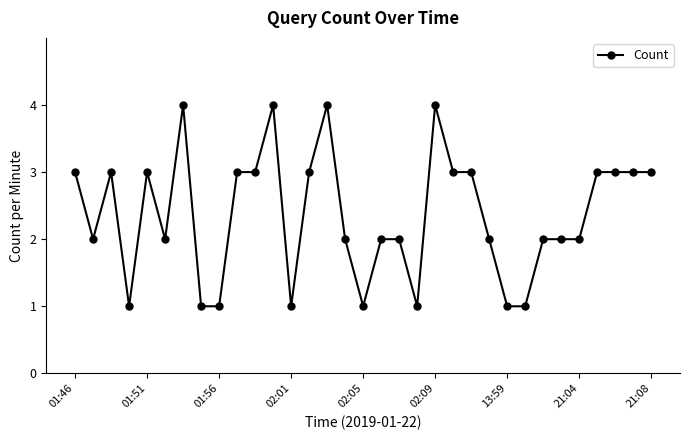

Does the chart have visible grid lines?

No